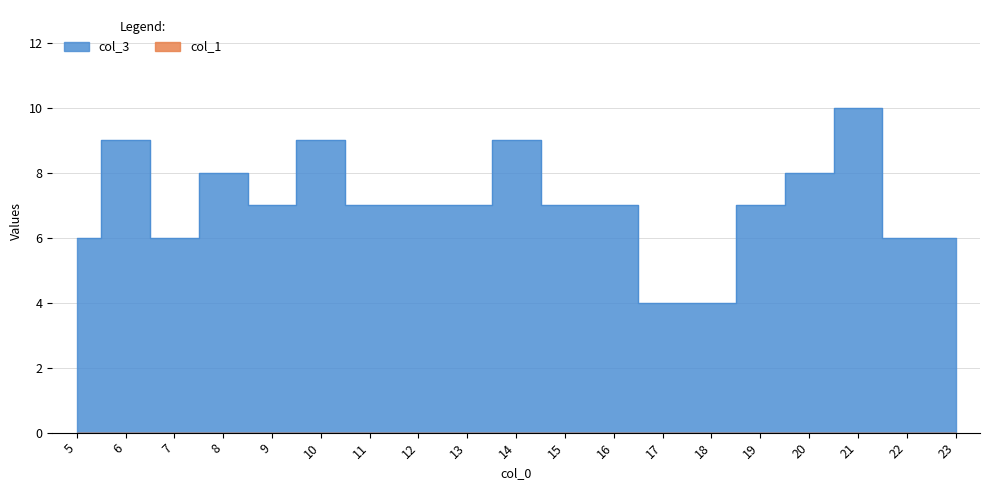

What is the ratio of the value at 7 to the value at 19?

0.9